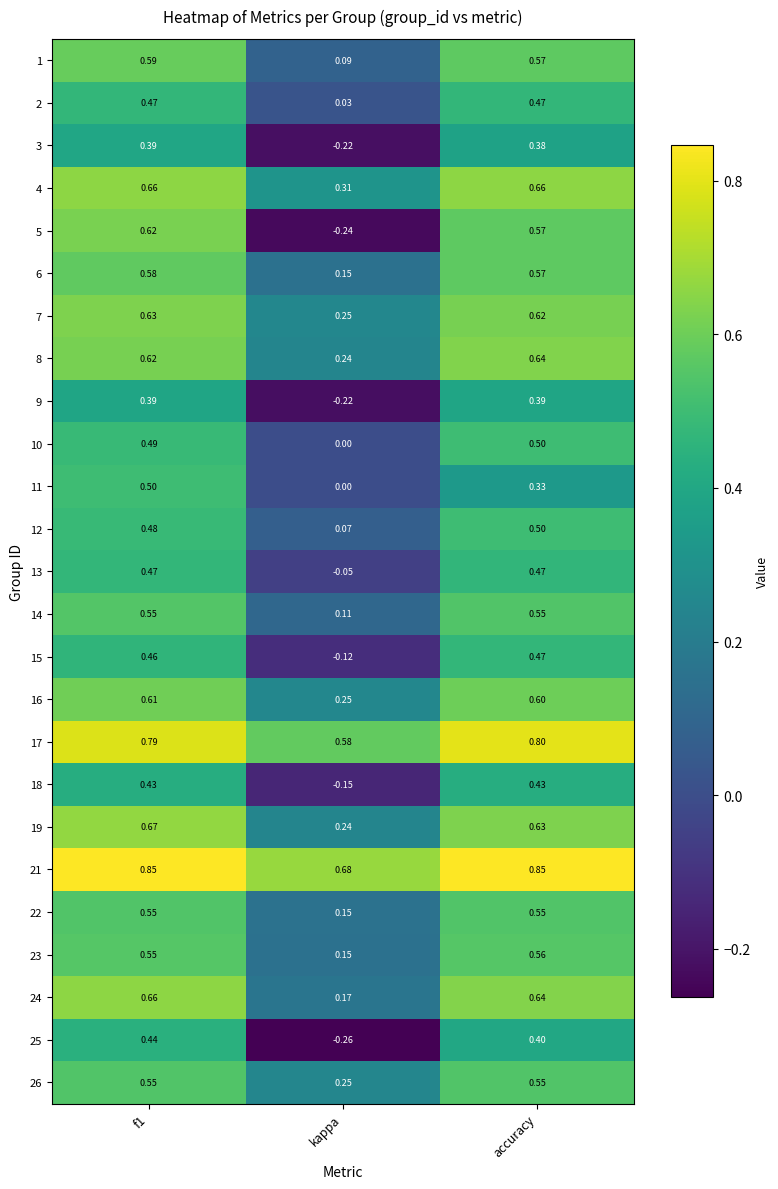

What is the total value across all series at f1?

14.0